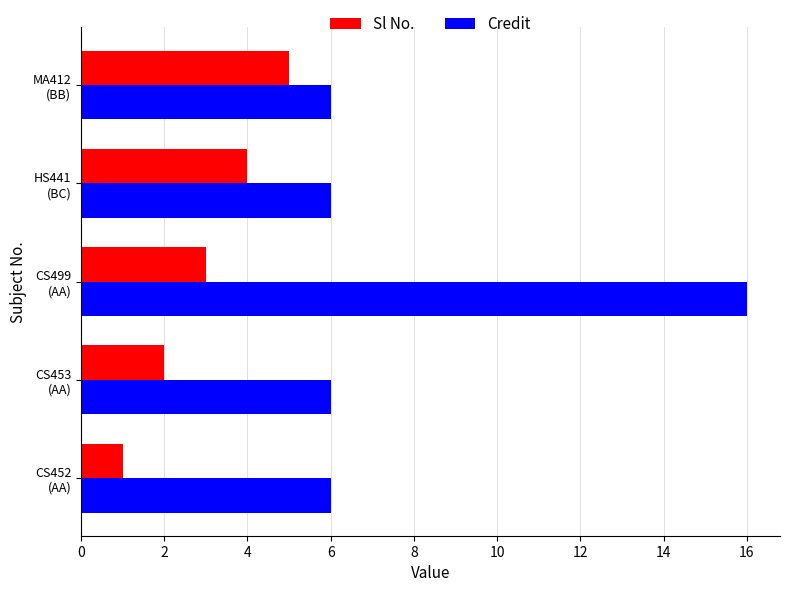

What is the maximum value for Credit?

16